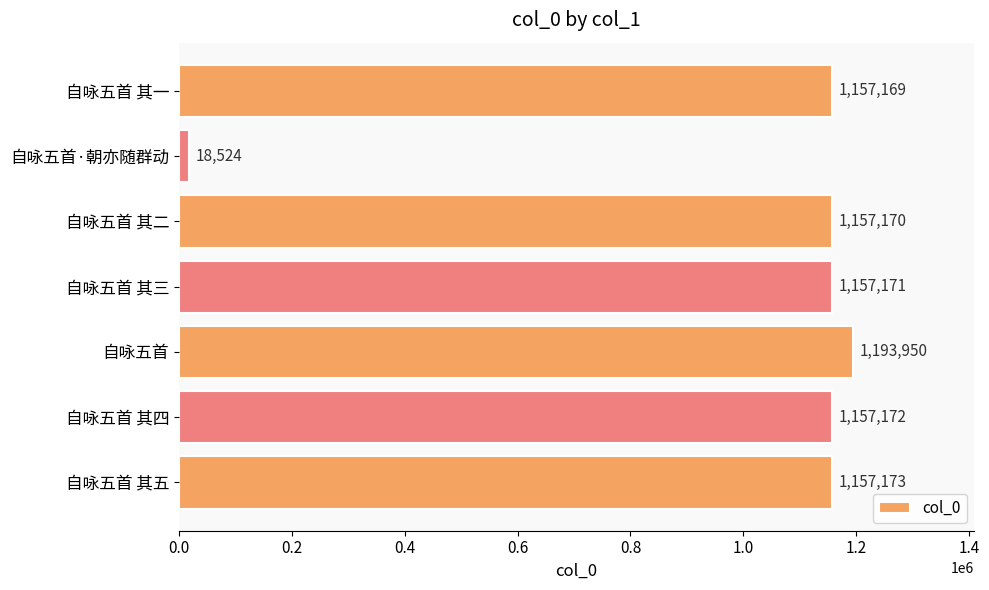

Which category has the highest value across all series?

自咏五首